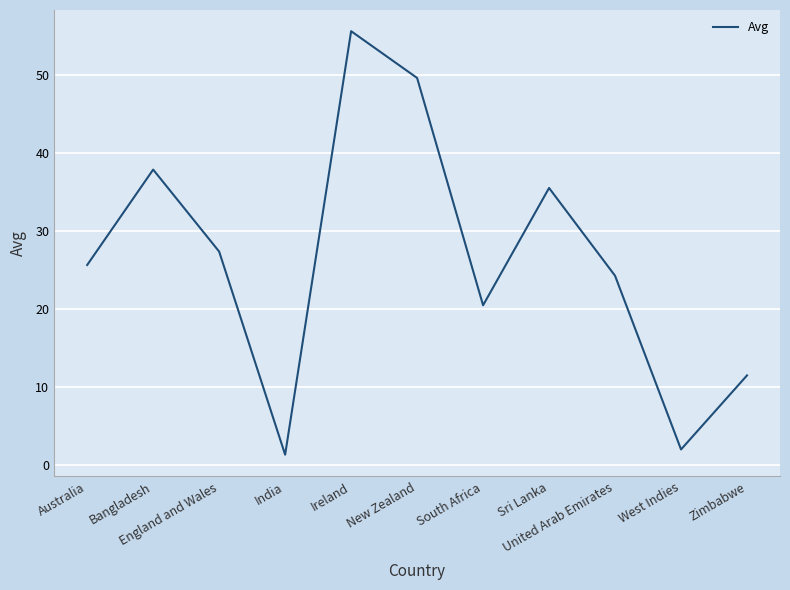

The chart shows a value of 25.7 at Australia. True or false?

True